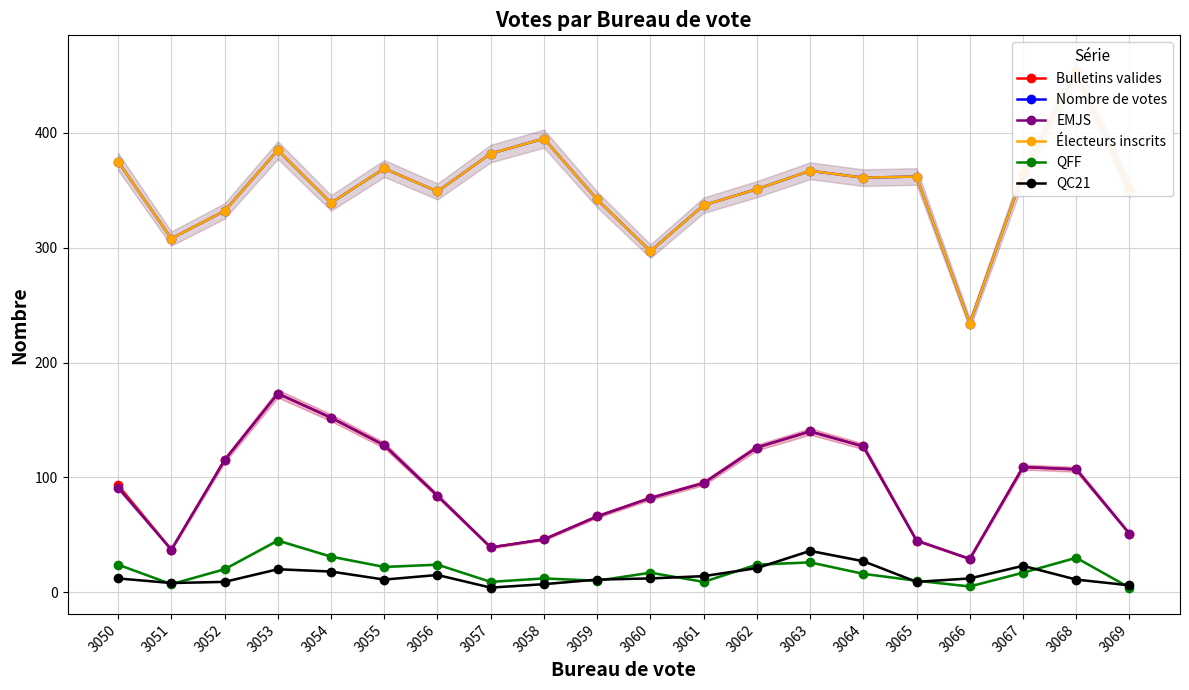

Which series changed the most between 3058 and 3063?

Bulletins valides